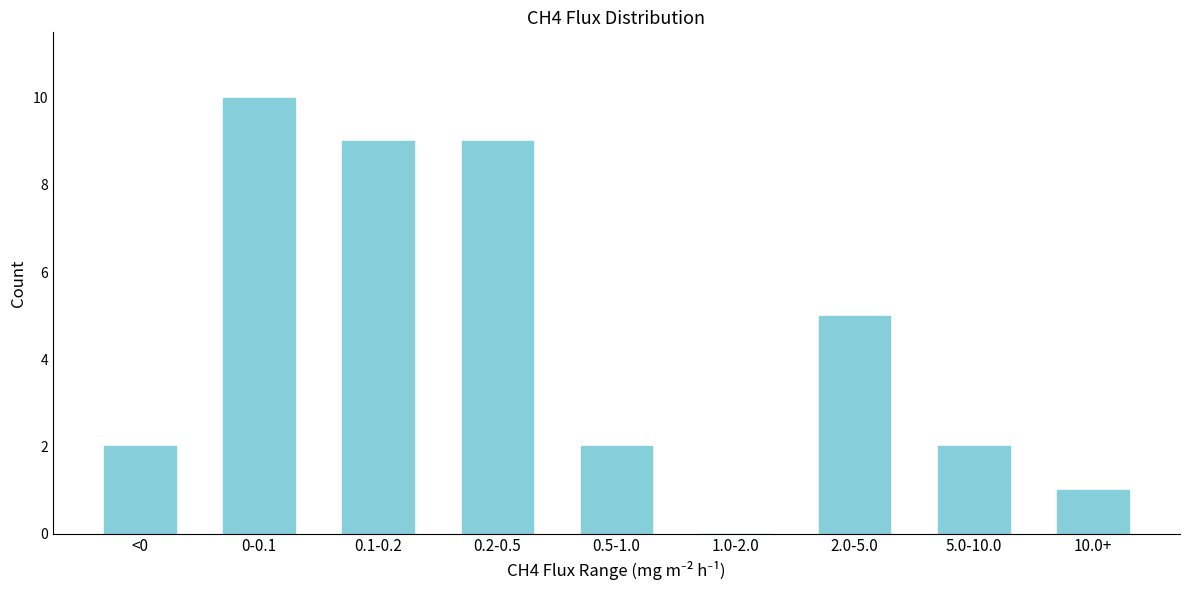

Reading left to right, transcribe all the data shown in this chart.

<0=2	0-0.1=10	0.1-0.2=9	0.2-0.5=9	0.5-1.0=2	1.0-2.0=0	2.0-5.0=5	5.0-10.0=2	10.0+=1